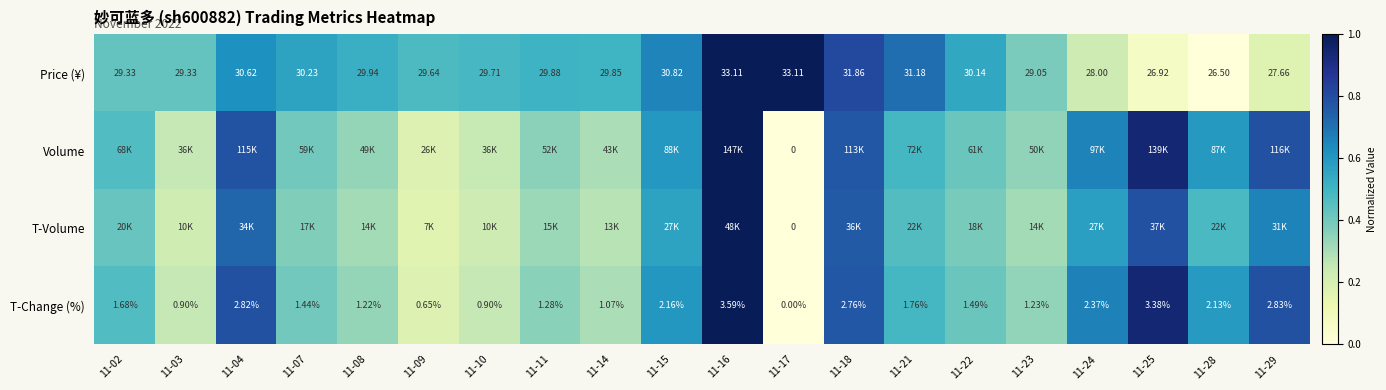

Is the value of T-Change (%) at 11-09 greater than the value of Price (¥) at 11-09?

No